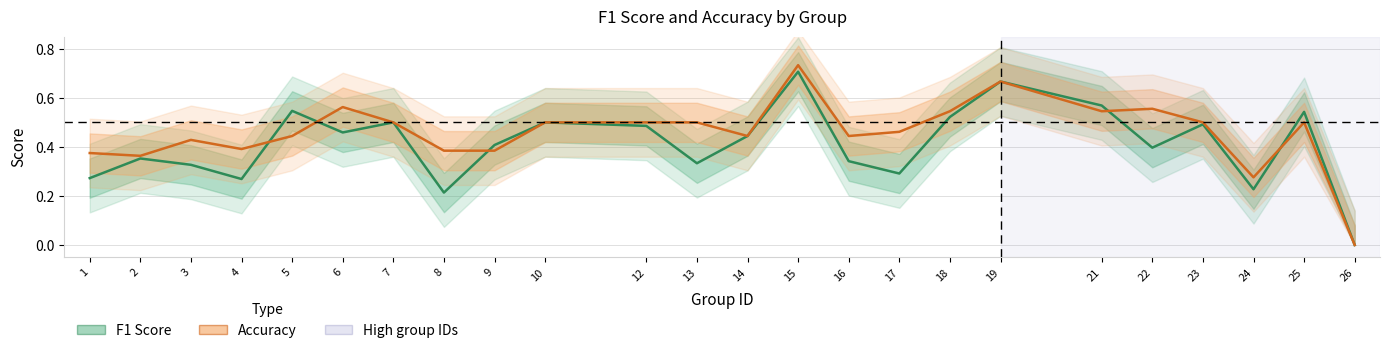

Between 3 and 5, which series saw the biggest shift?

f1